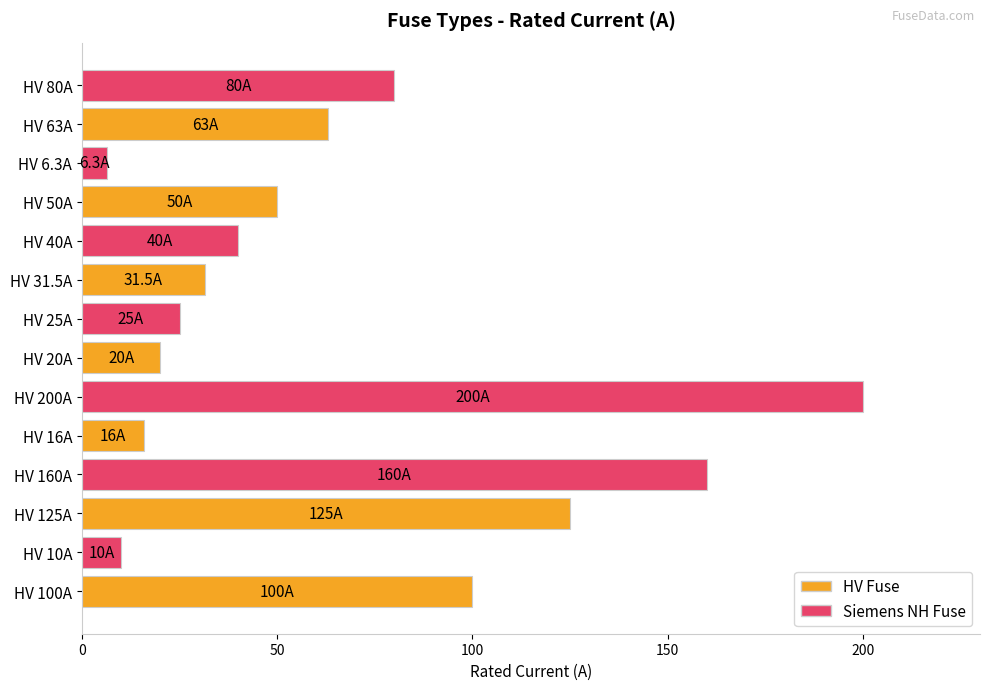

What is the greatest value displayed?

200.0